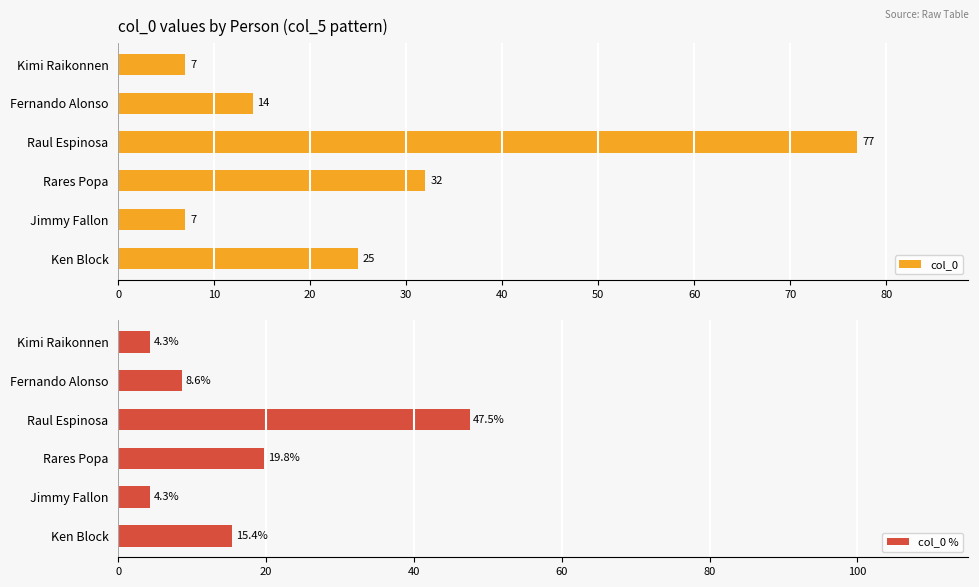

What value does the col_0 % series have at Rares Popa?

19.8